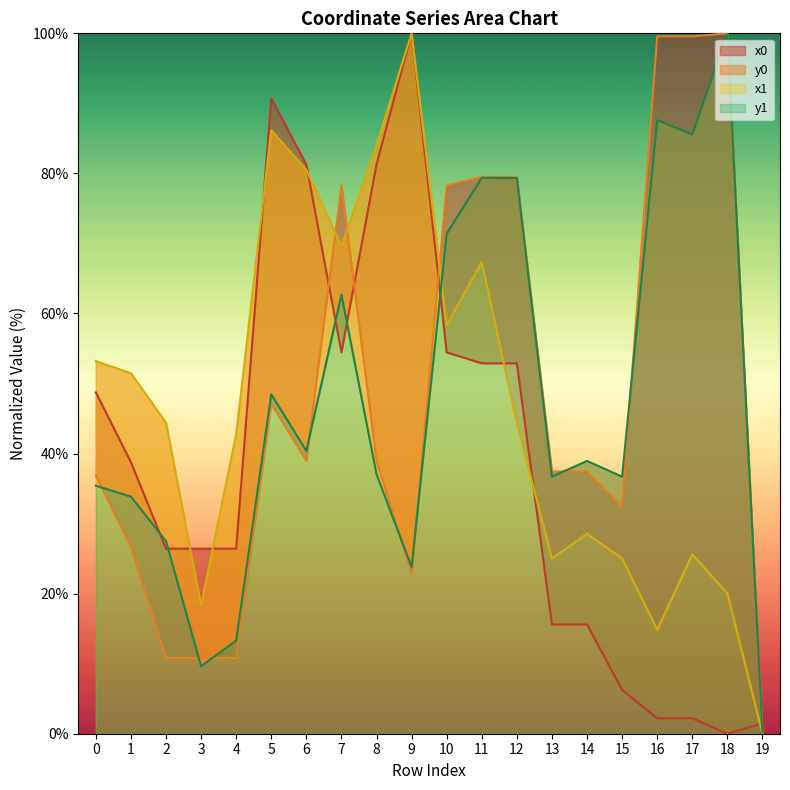

In y1, how many points are higher than both neighbors (excluding endpoints)?

6